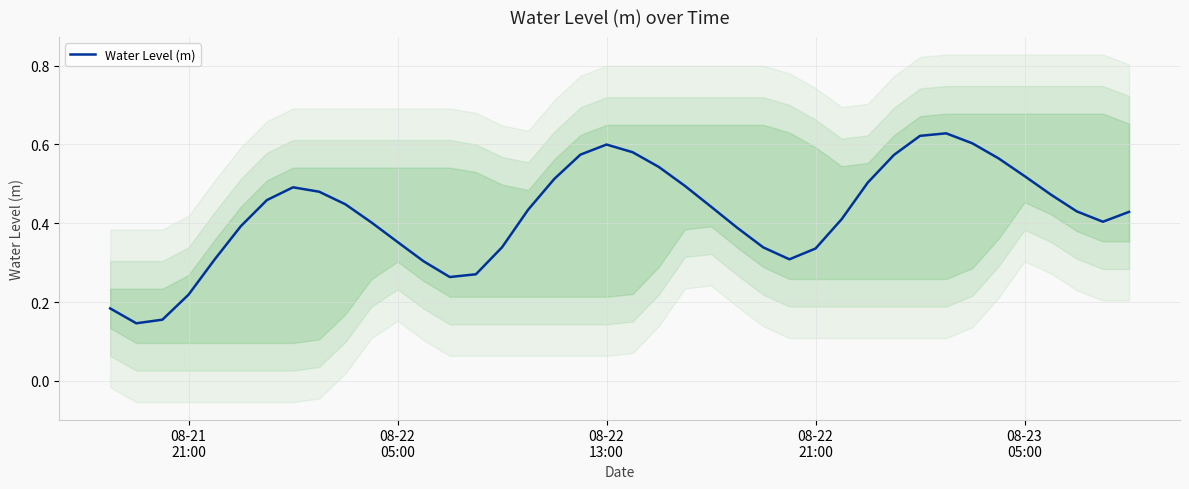

Reading left to right, transcribe all the data shown in this chart.

0.2	0.1	0.2	0.2	0.3	0.4	0.5	0.5	0.5	0.4	0.4	0.4	0.3	0.3	0.3	0.3	0.4	0.5	0.6	0.6	0.6	0.5	0.5	0.4	0.4	0.3	0.3	0.3	0.4	0.5	0.6	0.6	0.6	0.6	0.6	0.5	0.5	0.4	0.4	0.4